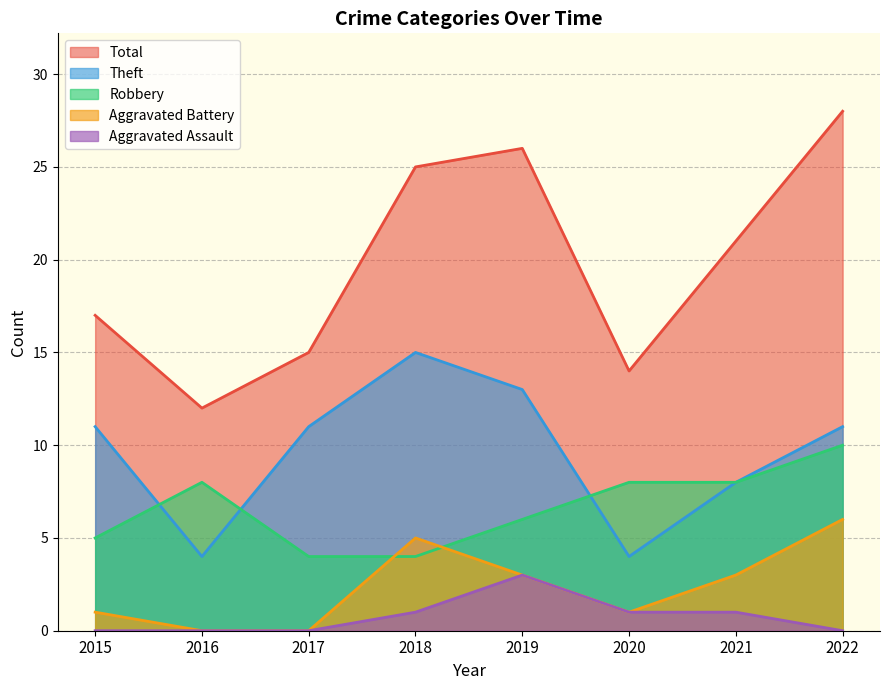

Where is Robbery nearest to the value 7?

2016